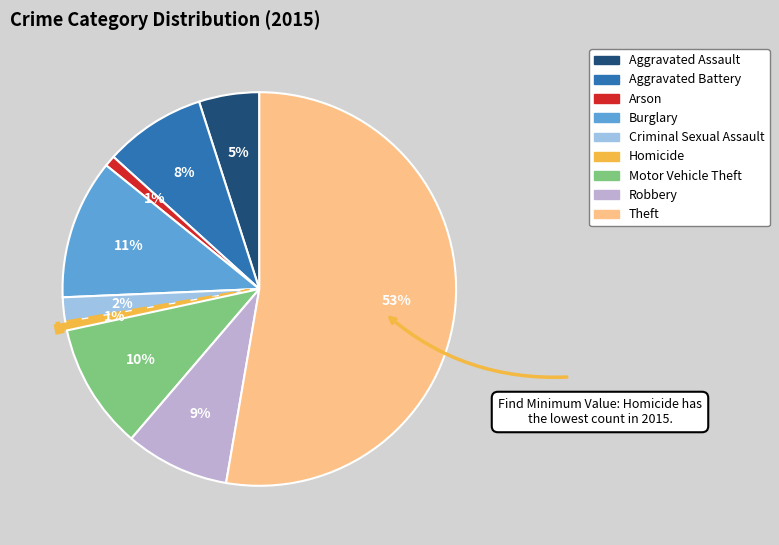

Which has a higher value, Theft or Arson?

Theft